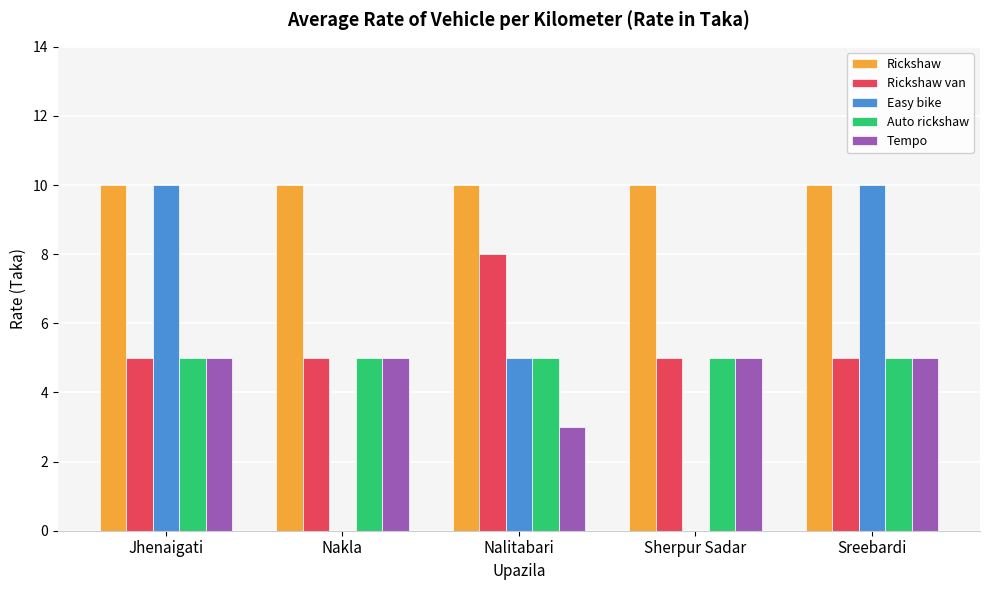

Is the value of Tempo at Jhenaigati greater than the value of Rickshaw at Nakla?

No